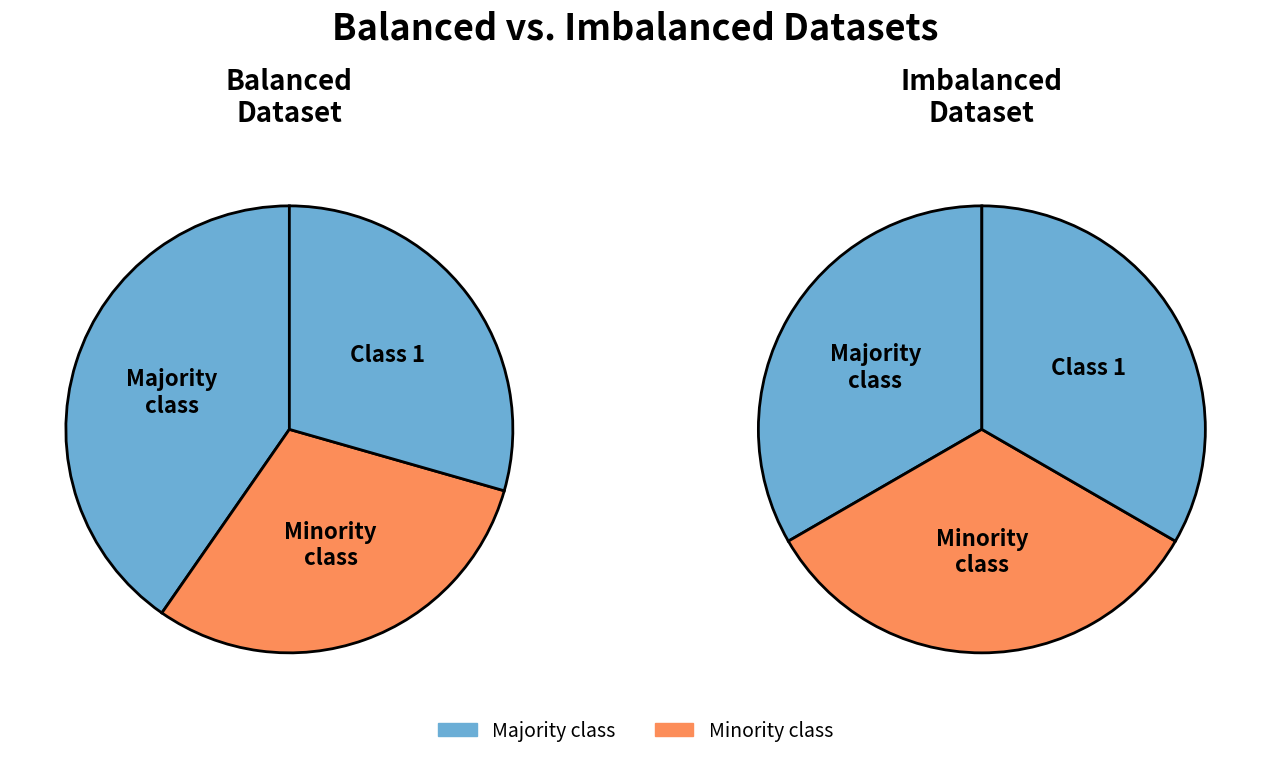

Is there a majority slice in this chart?

No